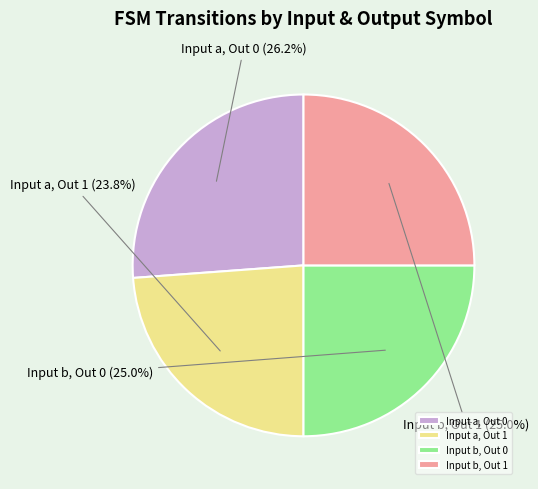

What is the largest slice in the pie chart?

Input a, Out 0